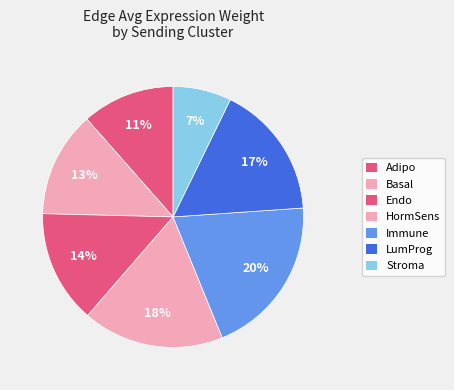

How many slices are in this pie chart?

7